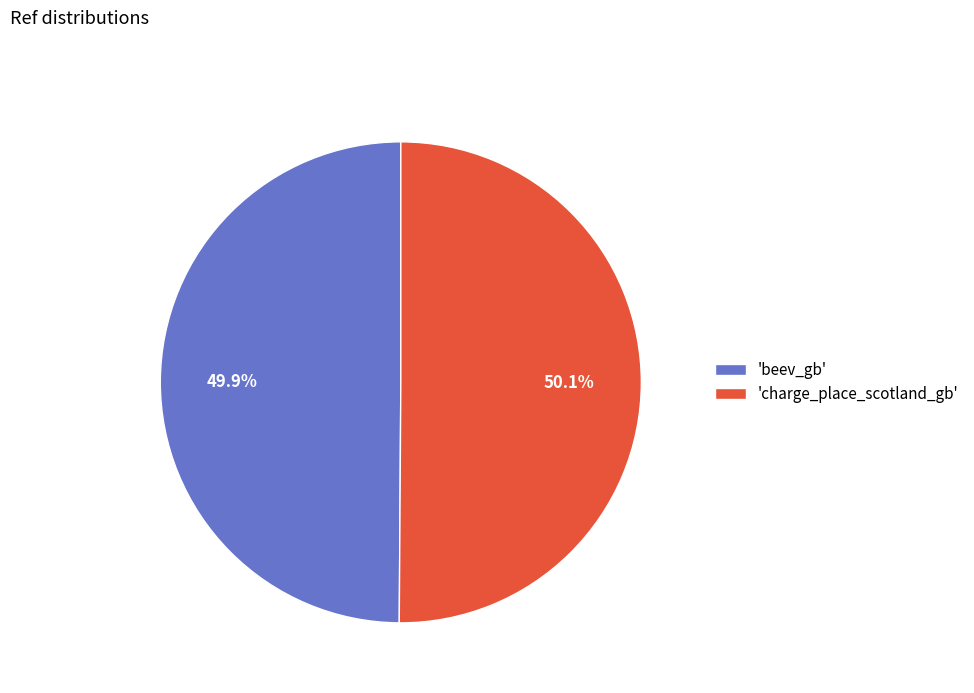

Approximately how many times larger is the value at 'charge_place_scotland_gb' compared to 'beev_gb'?

1.0